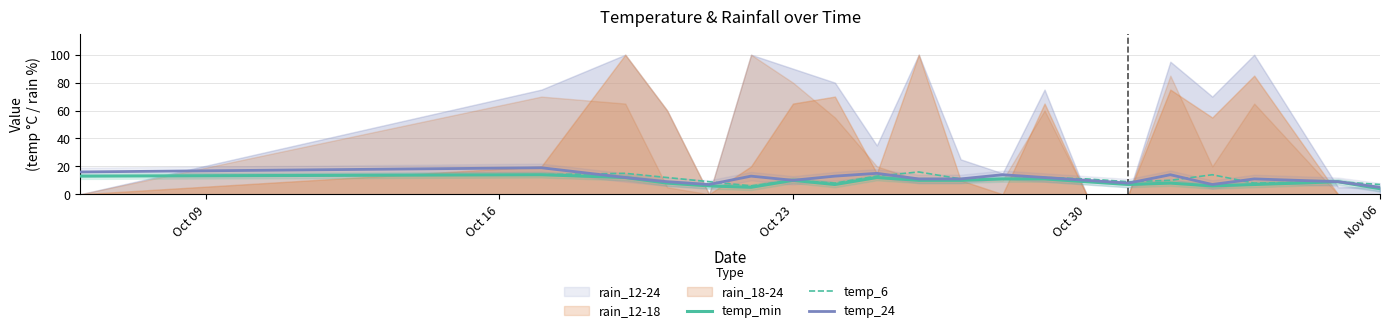

Does the chart display data point markers on the line(s)?

No